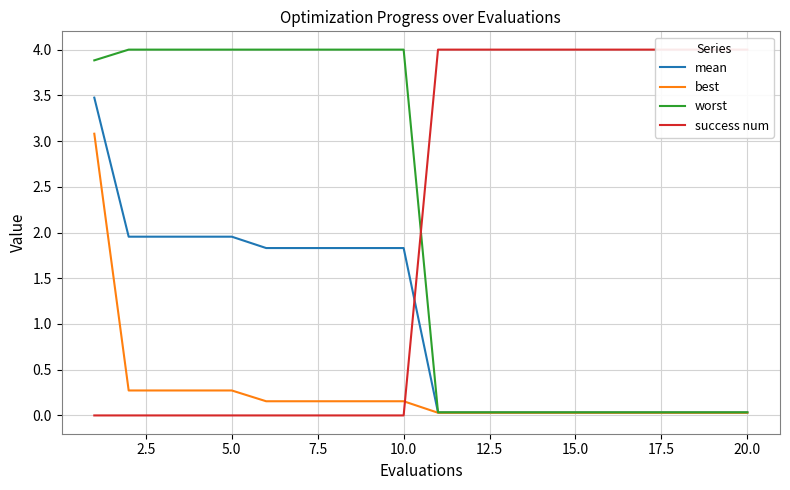

How many categories are shown in the chart?

20